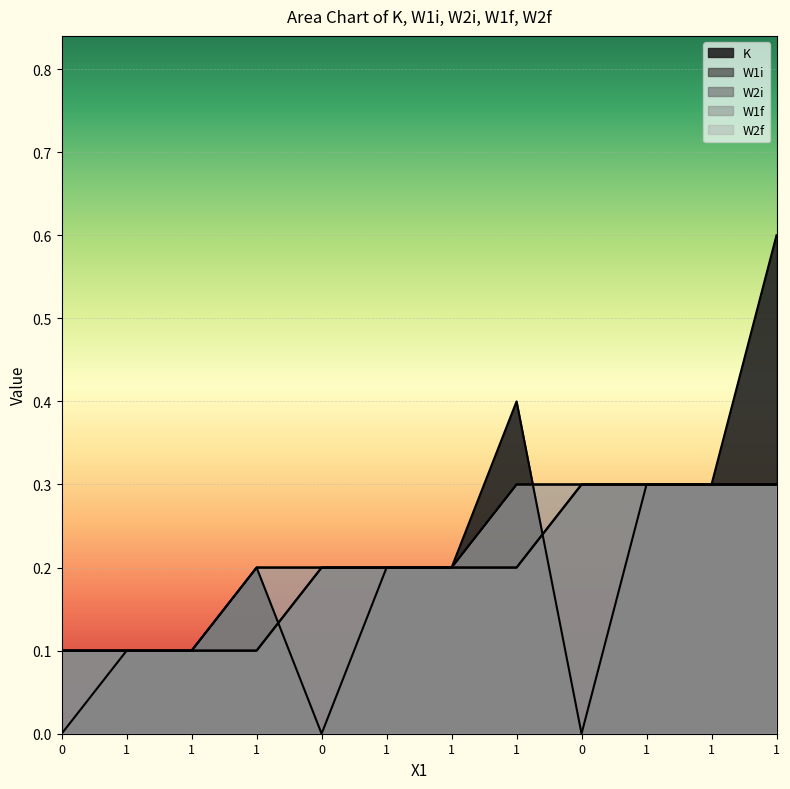

The value of K at 1 is 0.2. True or false?

True